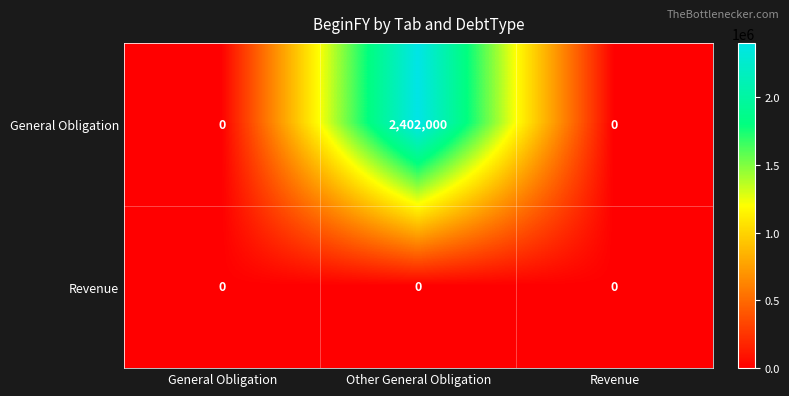

What is the greatest value displayed?

2402000